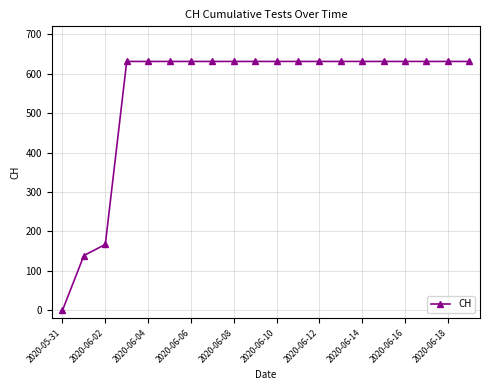

What is the value of the 18th point from the left?

631